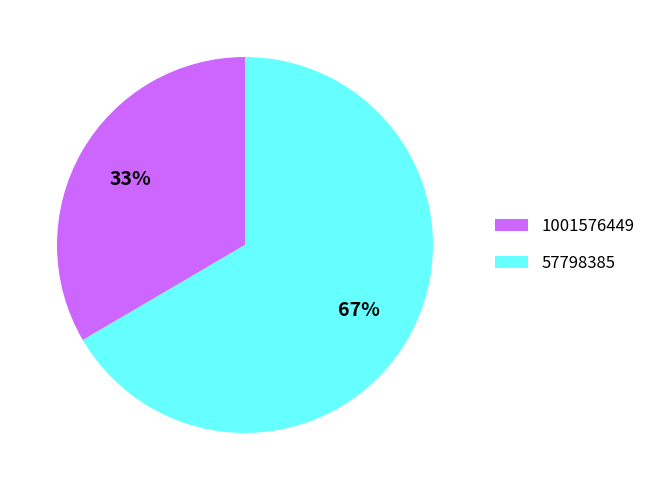

Combined, do 57798385 and 1001576449 account for over 50%?

Yes